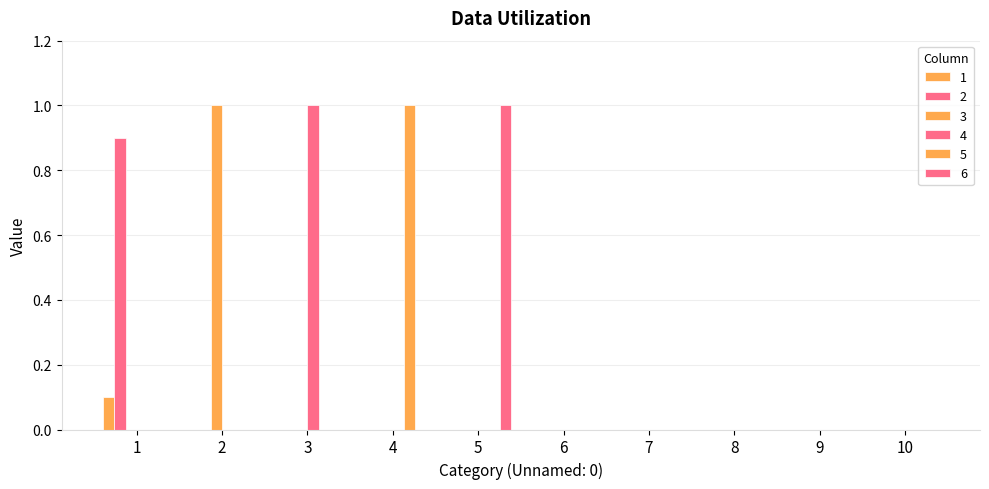

Count the number of categories in the chart.

10